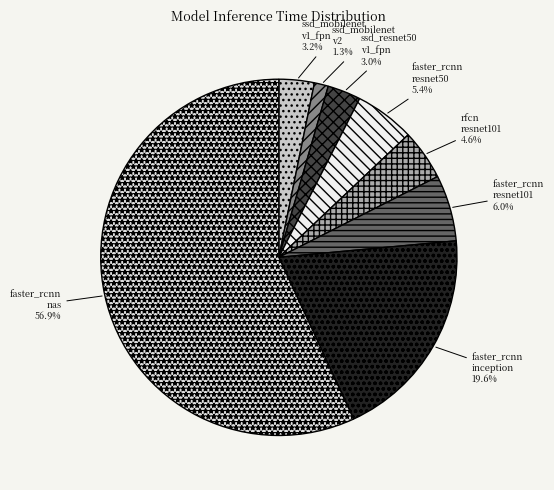

Rank the categories by value from lowest to highest.

ssd_mobilenet_v2, ssd_resnet50_v1_fpn, ssd_mobilenet_v1_fpn, rfcn_resnet101, faster_rcnn_resnet50, faster_rcnn_resnet101, faster_rcnn_inception, faster_rcnn_nas